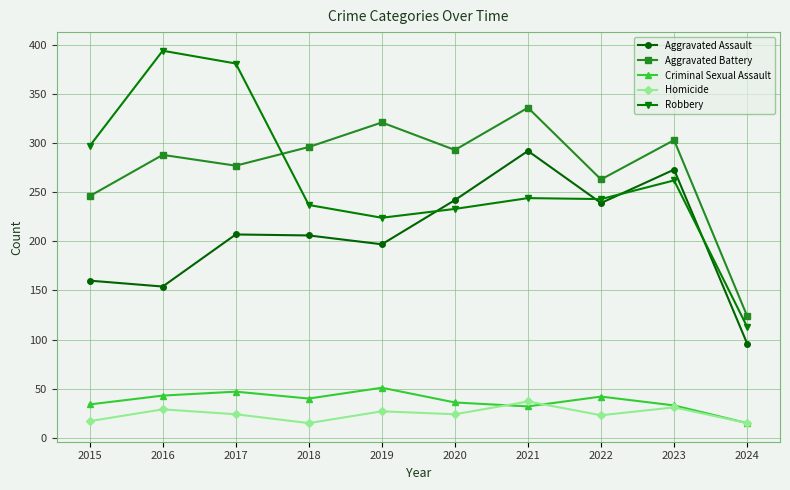

Which category has the highest value across all series?

2016